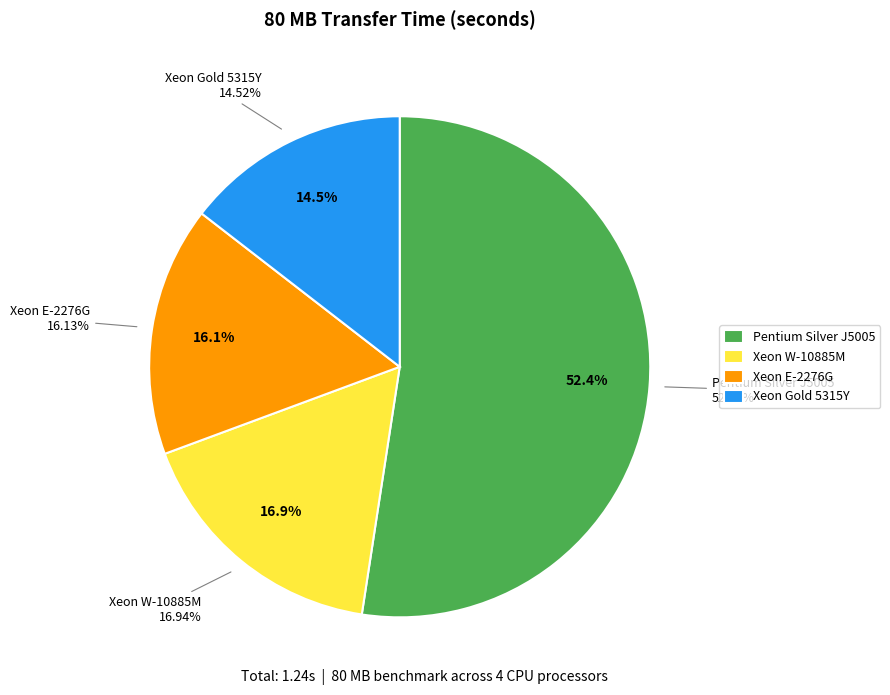

Is Pentium Silver J5005 the majority of the pie?

Yes